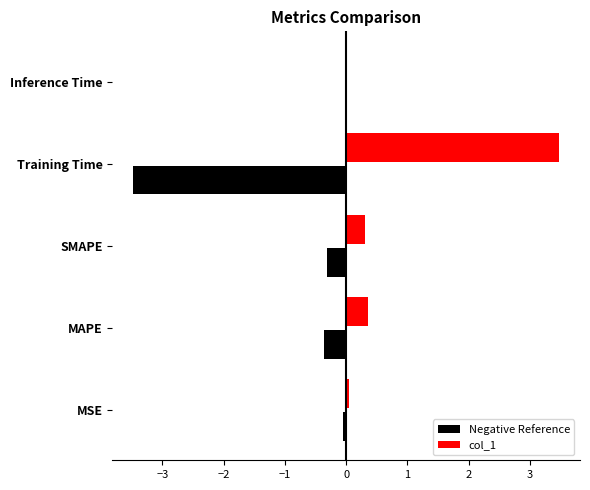

What is the sum of the col_1 values at SMAPE and Training Time?

3.8